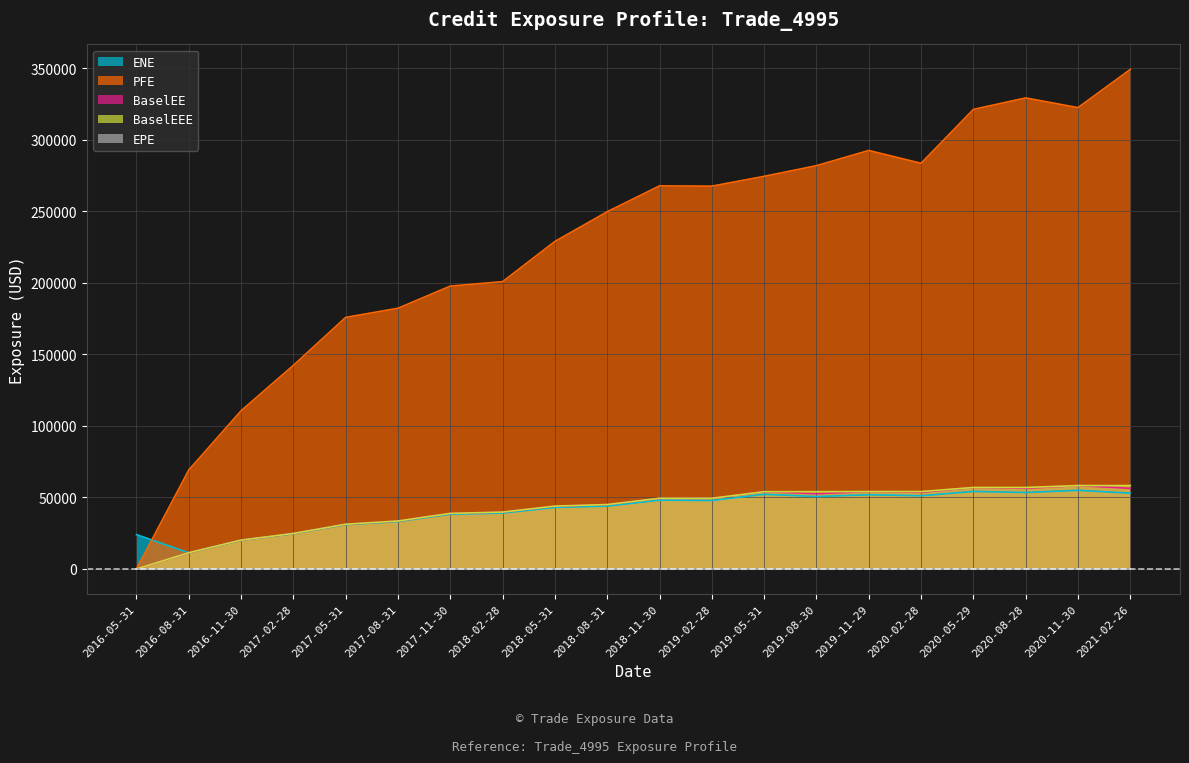

What is the label of the 4th point from the left?

2017-02-28